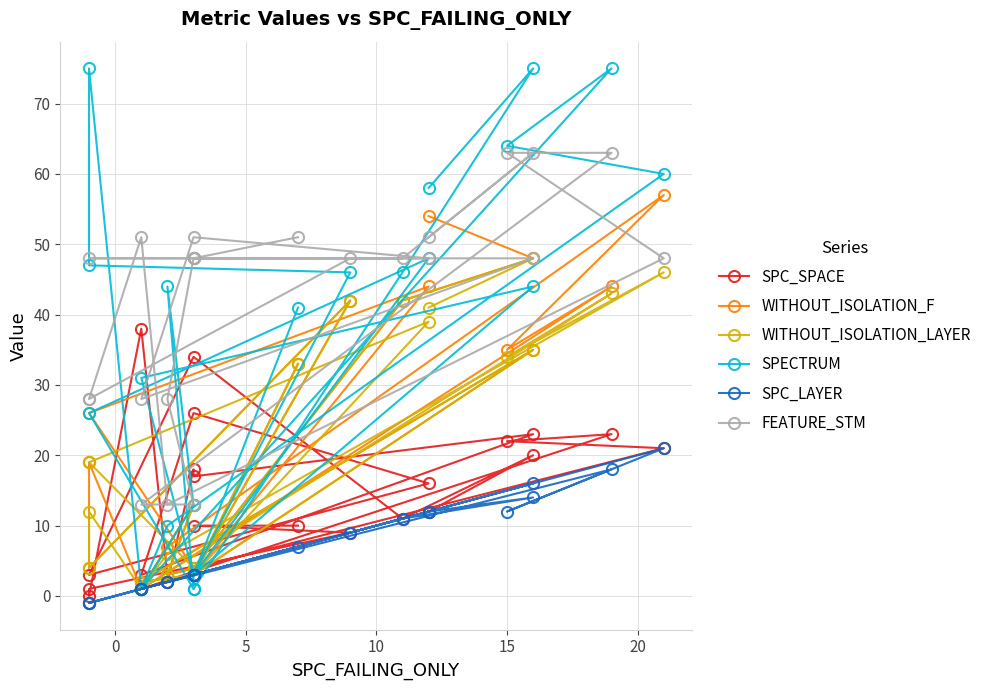

True or false: FEATURE_STM and WITHOUT_ISOLATION_F intersect in this chart.

True